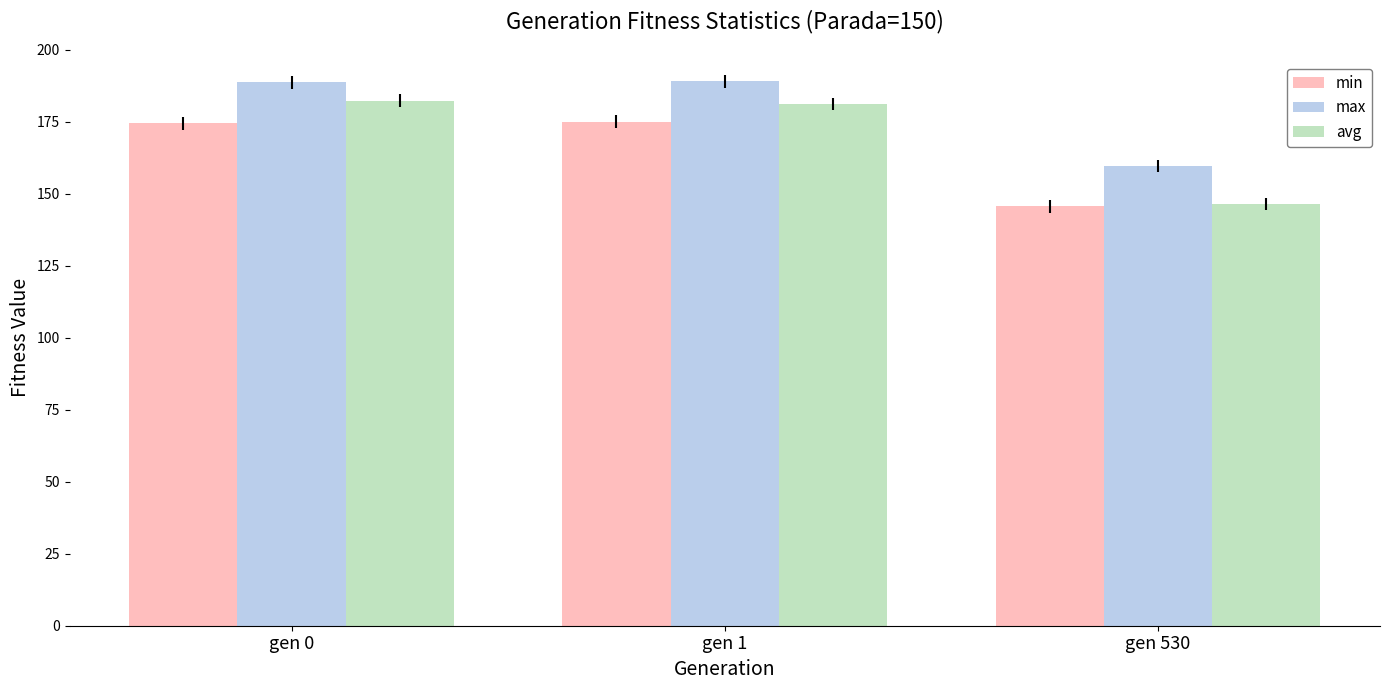

At which label does avg first exceed 180?

gen 0